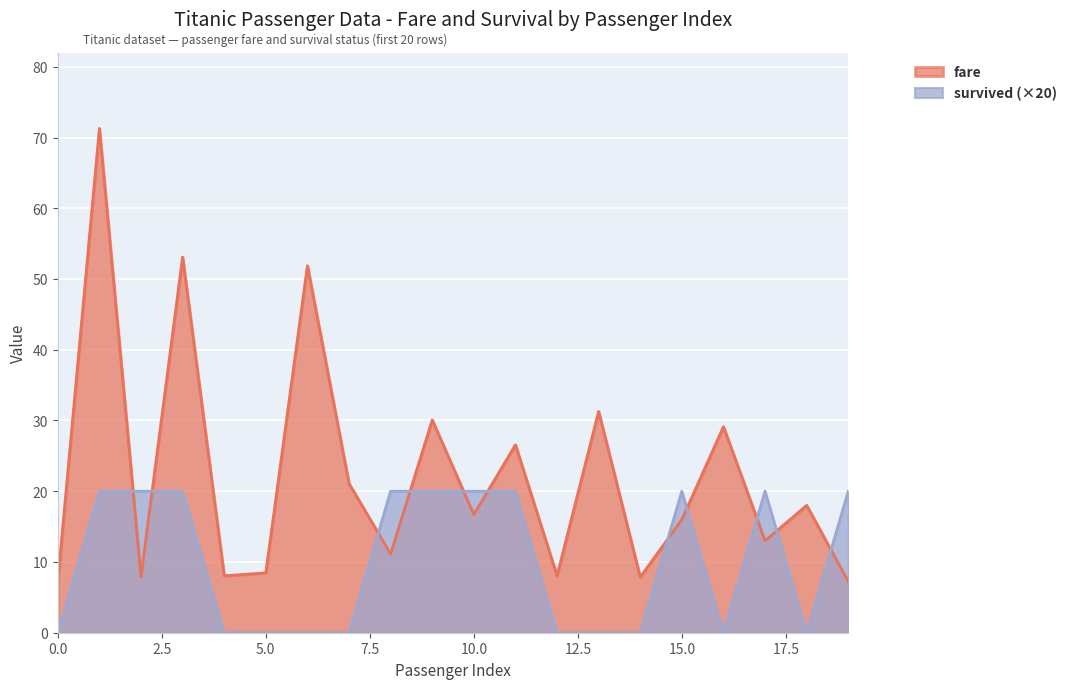

How many values in the fare series exceed 16?

10